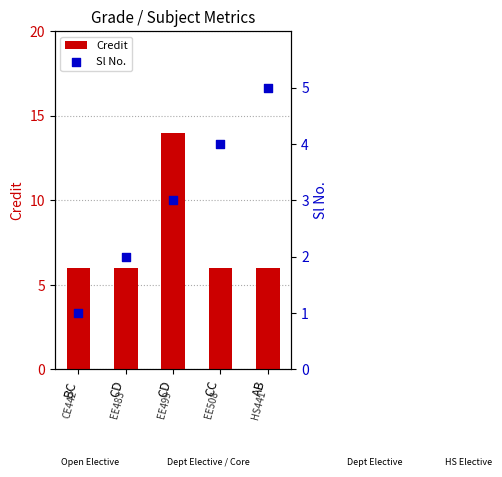

Which series reaches the minimum Y coordinate?

Sl No.